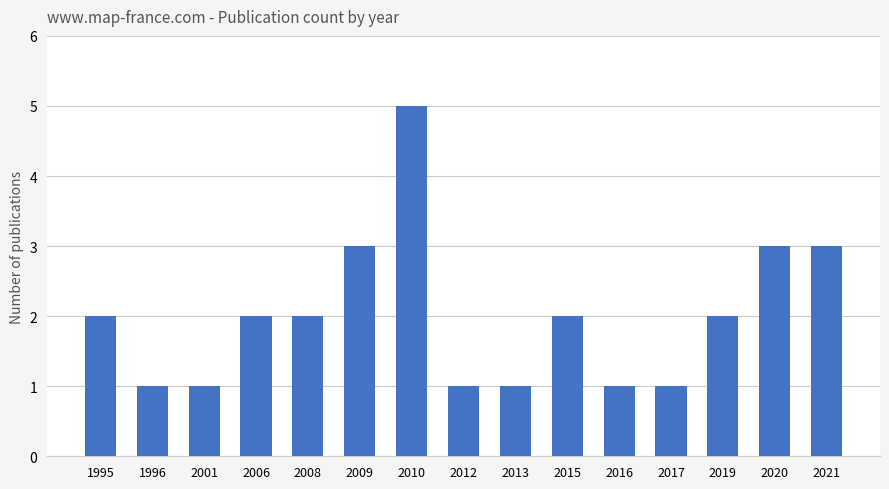

Which category has the highest value across all series?

2010